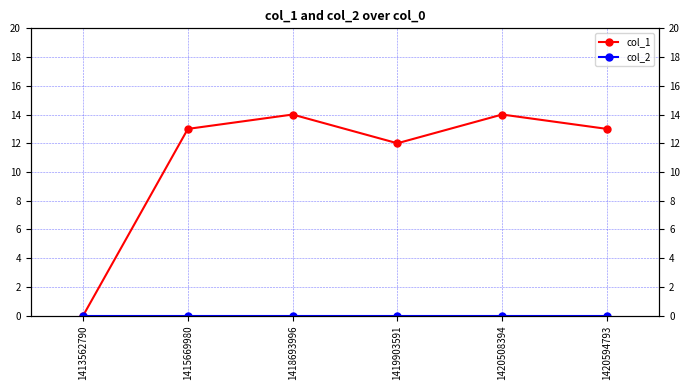

How many distinct data groups are displayed?

2